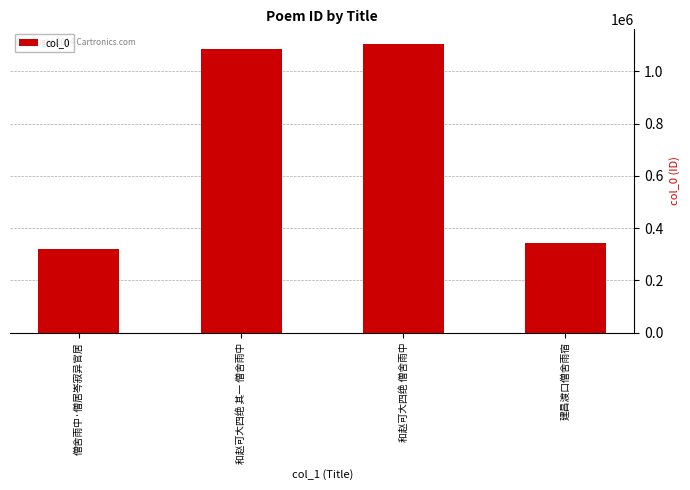

Rank the categories by value from highest to lowest.

和赵可大四绝 僧舍雨中, 和赵可大四绝 其一 僧舍雨中, 建昌渡口僧舍雨宿, 僧舍雨中·僧居岑寂异官居